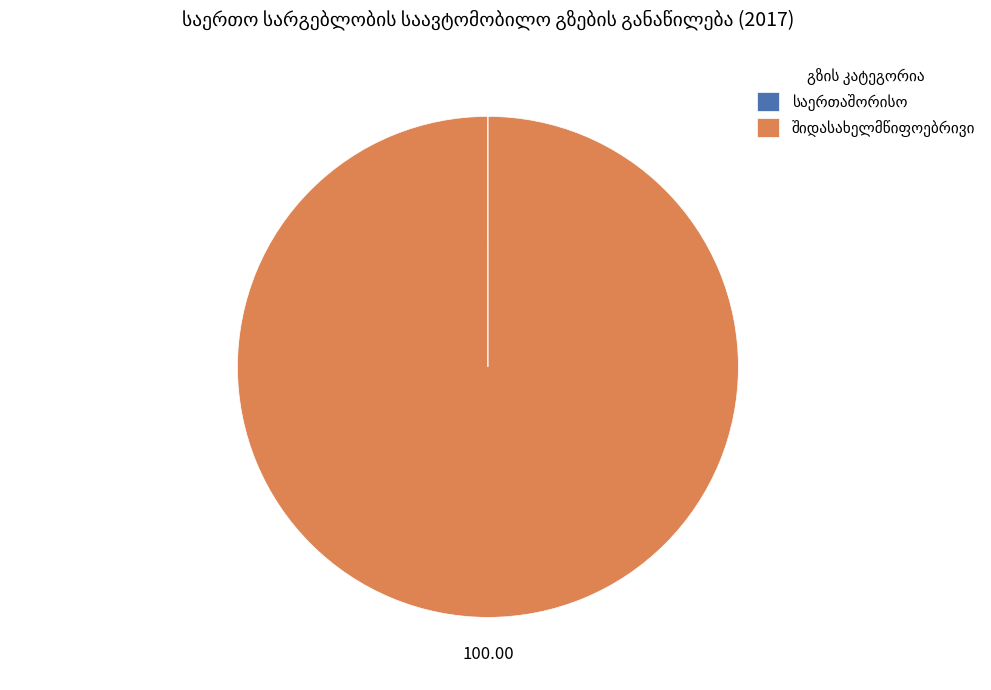

Is there any slice that represents more than half of the pie?

Yes